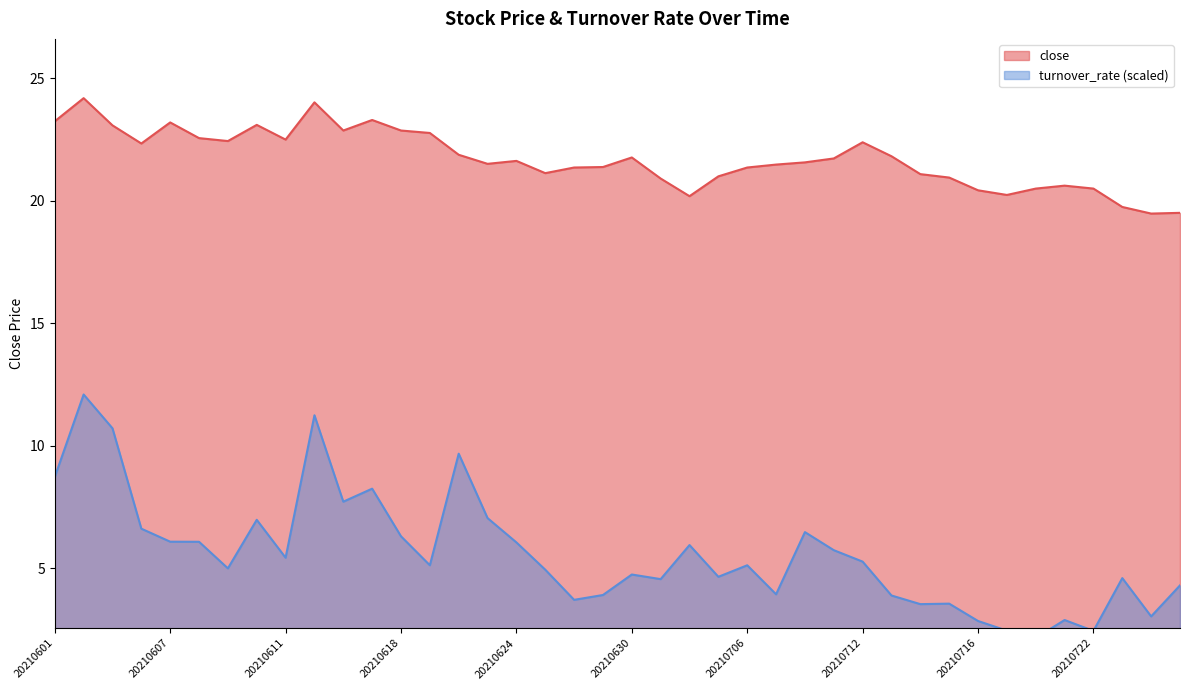

What is the difference between the highest and lowest values at 20210726?

15.5